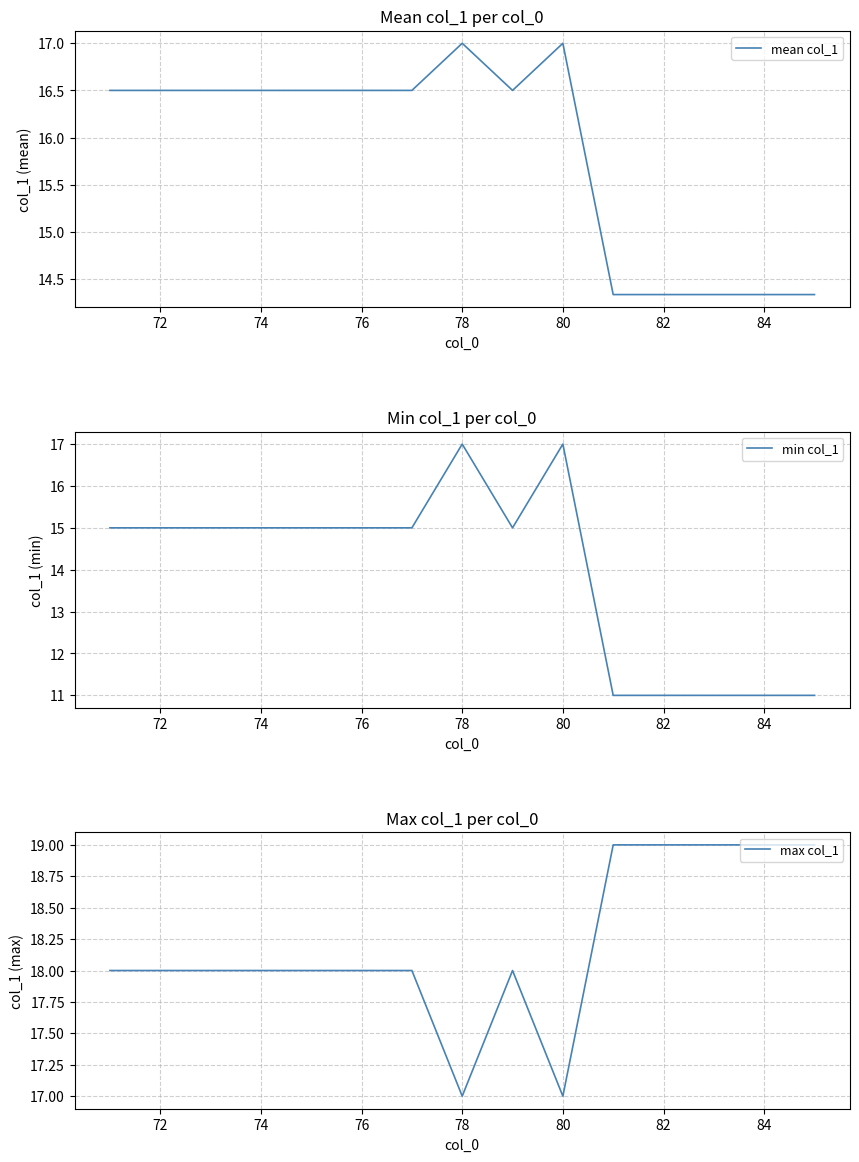

The max col_1 series shows 27 at 72. True or false?

False